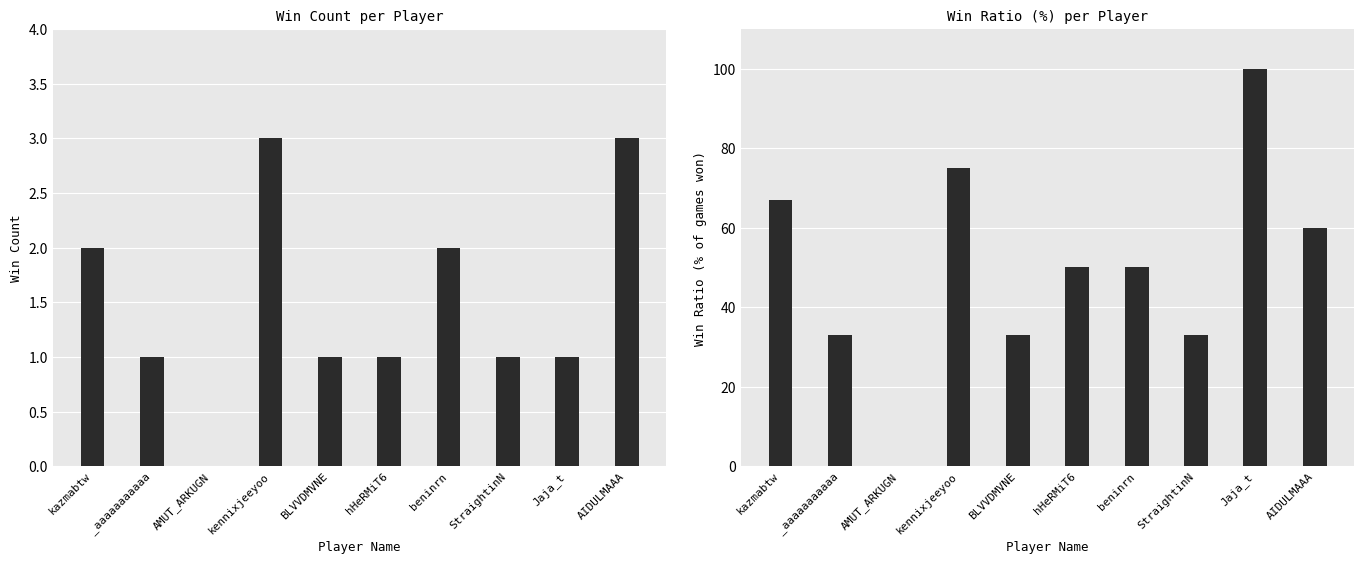

Which series has the largest total across all categories?

Ratio